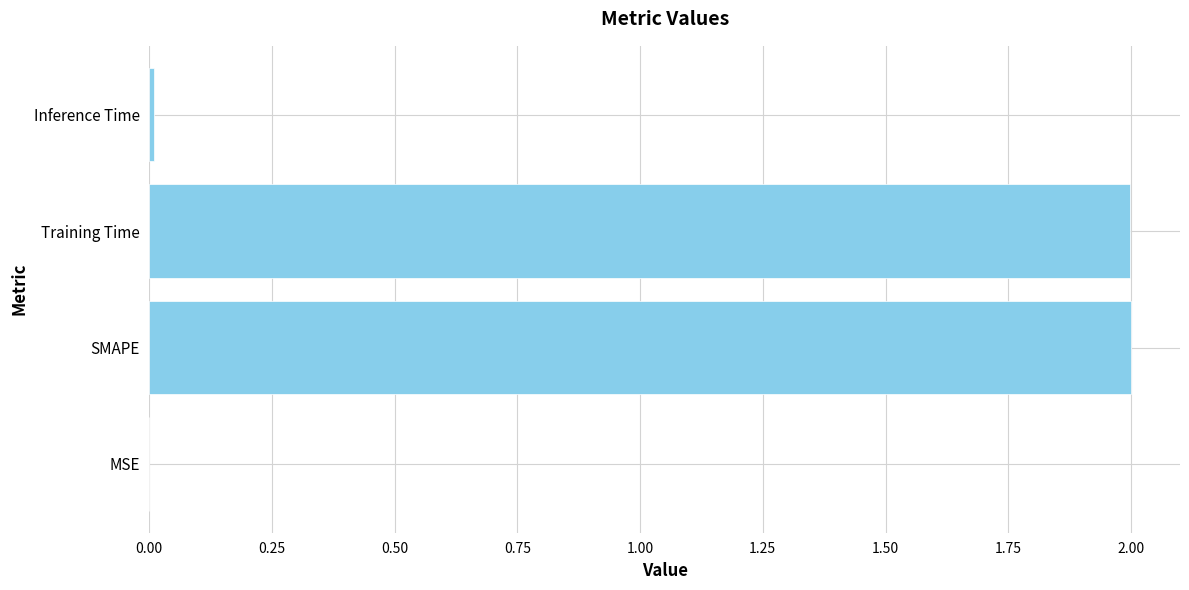

Are the bars grouped side by side (vs. stacked)?

No